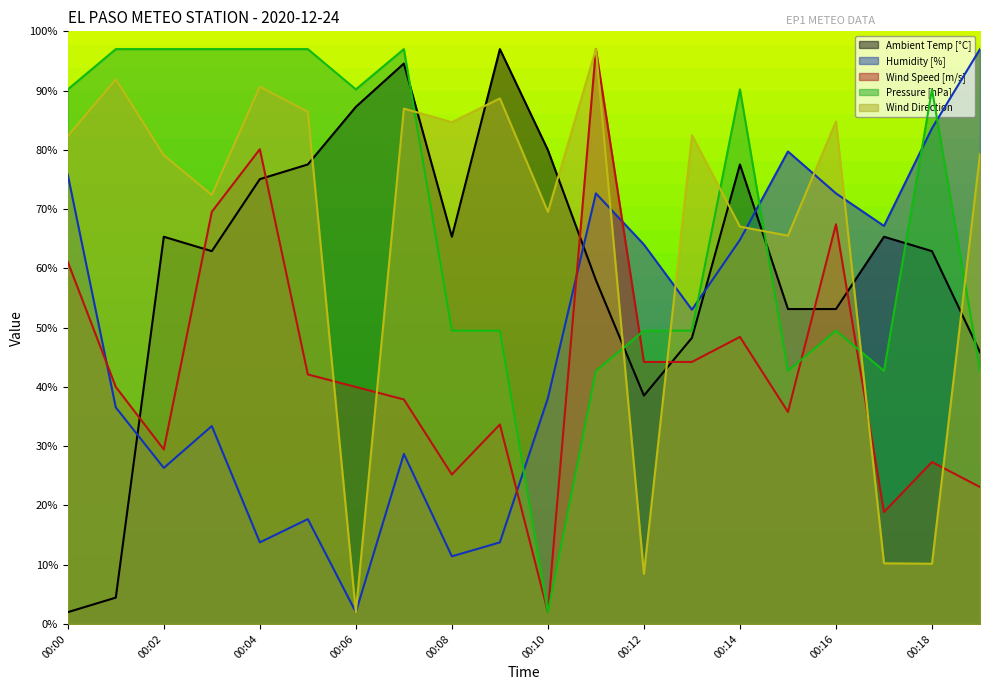

Reading right to left, what are all the values shown in this chart?

Ambient Temp [°C]: 45.9	62.9	65.3	53.1	53.1	77.5	48.3	38.5	58.0	80.0	97.0	65.3	94.6	87.3	77.5	75.1	62.9	65.3	4.5	2.0
Humidity [%]: 97.0	83.7	67.2	72.7	79.7	64.8	53.0	64.0	72.7	38.1	13.8	11.4	28.7	2.0	17.7	13.8	33.4	26.3	36.5	75.8
Wind Speed [m/s]: 23.1	27.3	18.9	67.4	35.8	48.4	44.2	44.2	97.0	2.0	33.7	25.2	37.9	40.0	42.1	80.1	69.6	29.4	40.0	61.1
Pressure [hPa]: 42.7	90.2	42.7	49.5	42.7	90.2	49.5	49.5	42.7	2.0	49.5	49.5	97.0	90.2	97.0	97.0	97.0	97.0	97.0	90.2
Wind Direction: 79.3	10.2	10.2	84.8	65.5	67.1	82.5	8.5	97.0	69.5	88.7	84.7	87.0	2.0	86.4	90.6	72.4	79.1	91.9	82.3